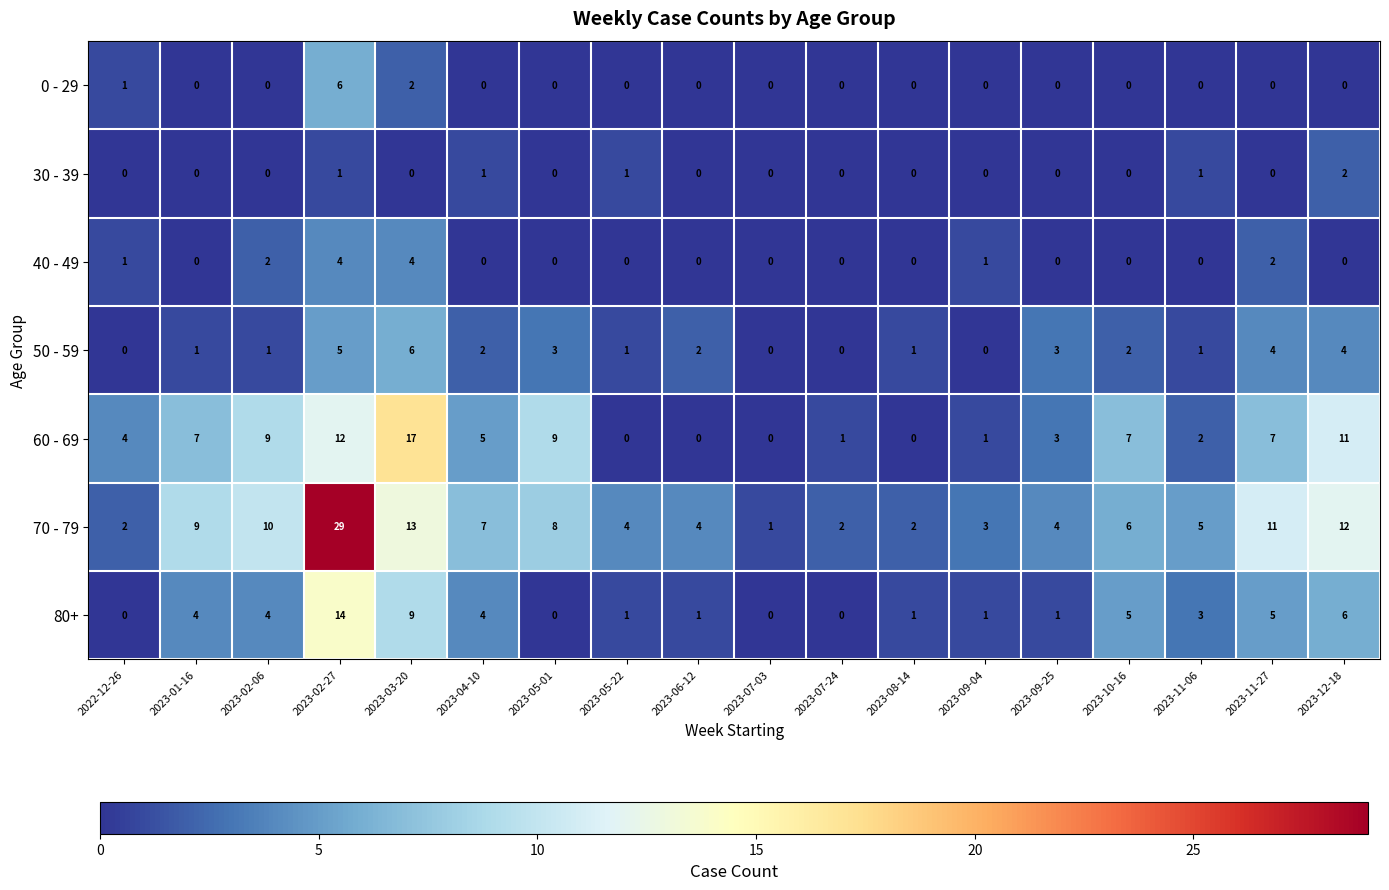

What is the highest value of the 80+ series?

14